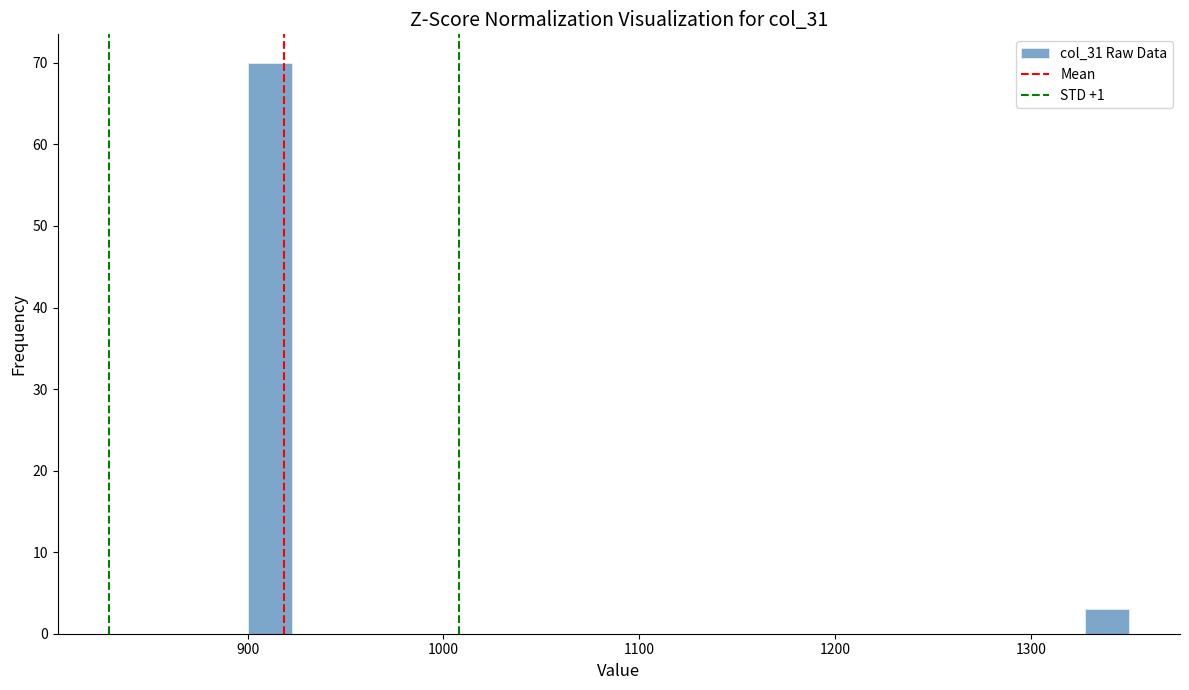

Around what value on the x-axis is the tallest bar? Give the approximate position of its centre, as read against the axis.

910